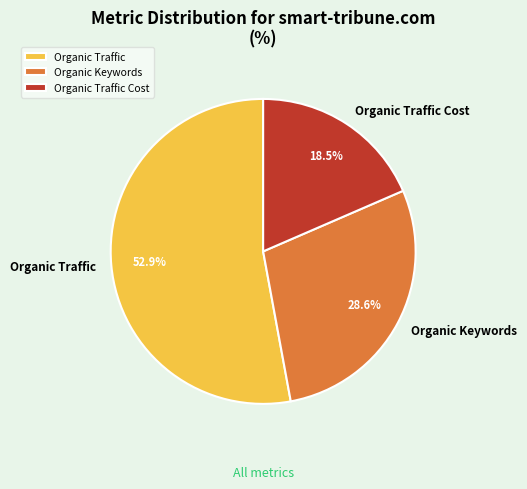

Is Organic Keywords the majority of the pie?

No